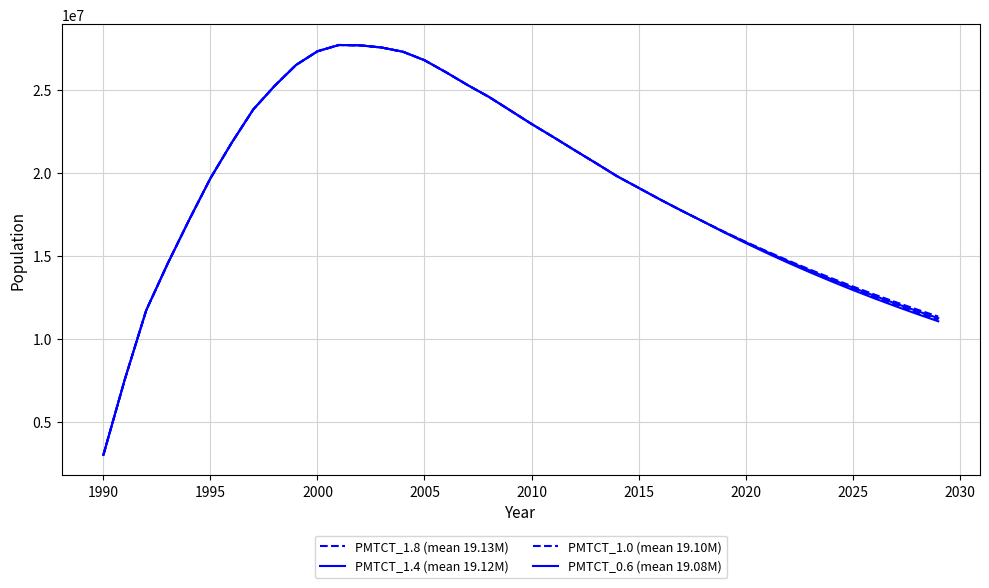

Does the chart display data point markers on the line(s)?

No